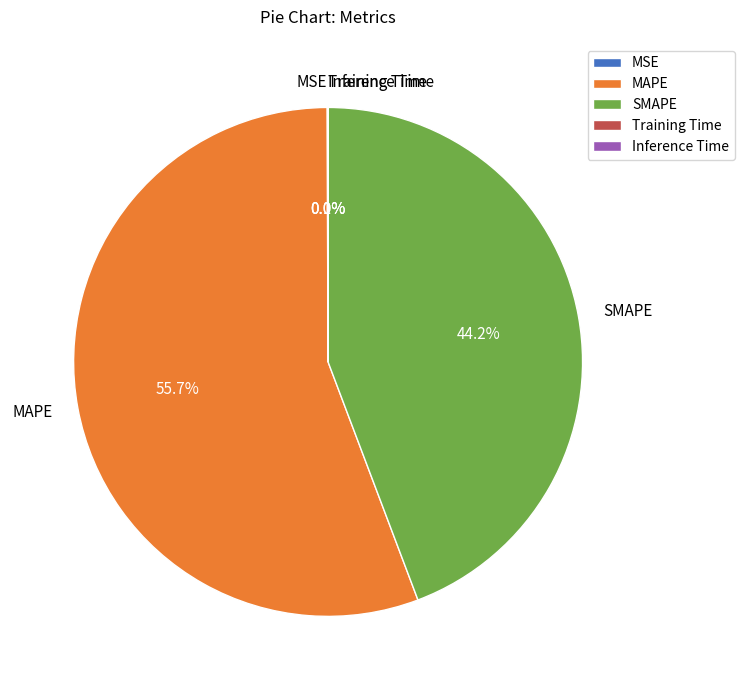

Is there a majority slice in this chart?

Yes